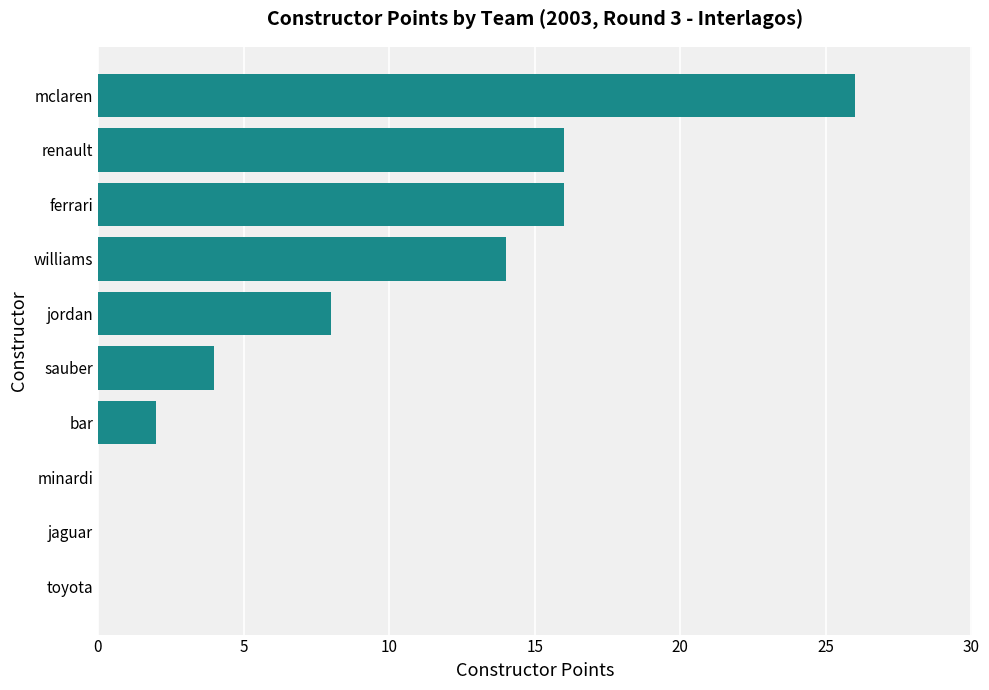

At which category does the chart reach its peak across all series?

mclaren